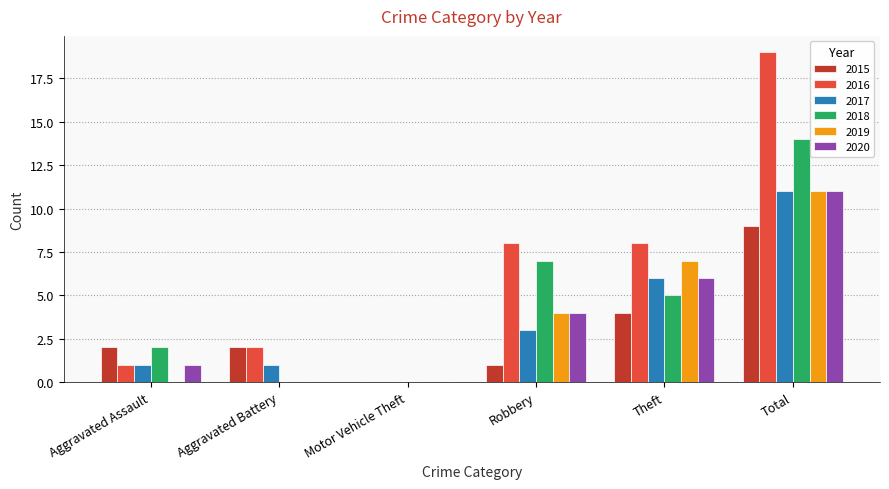

At which label is 2018 closest to 7?

Robbery